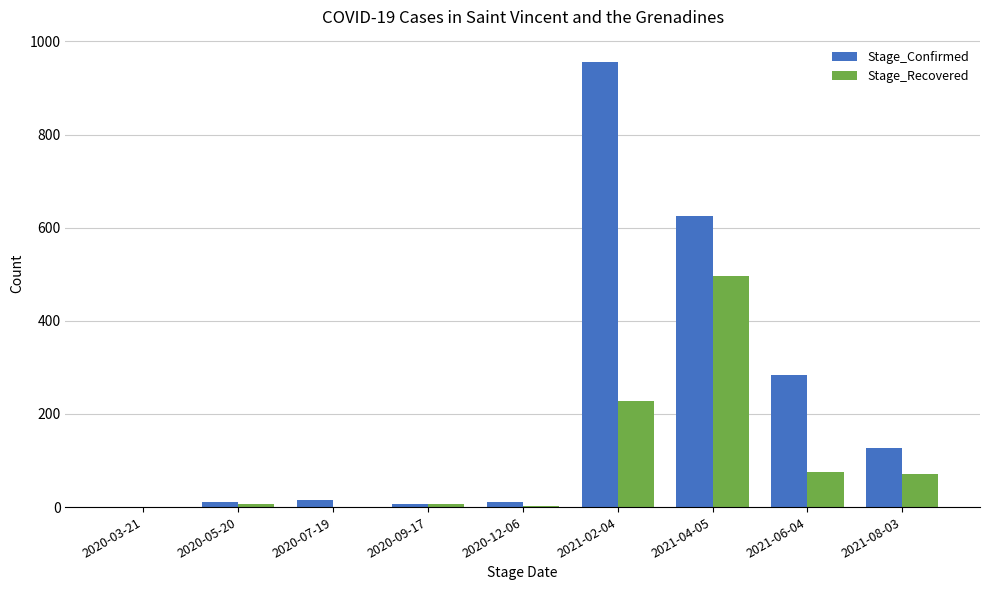

Where is Stage_Recovered nearest to the value 248?

2021-02-04